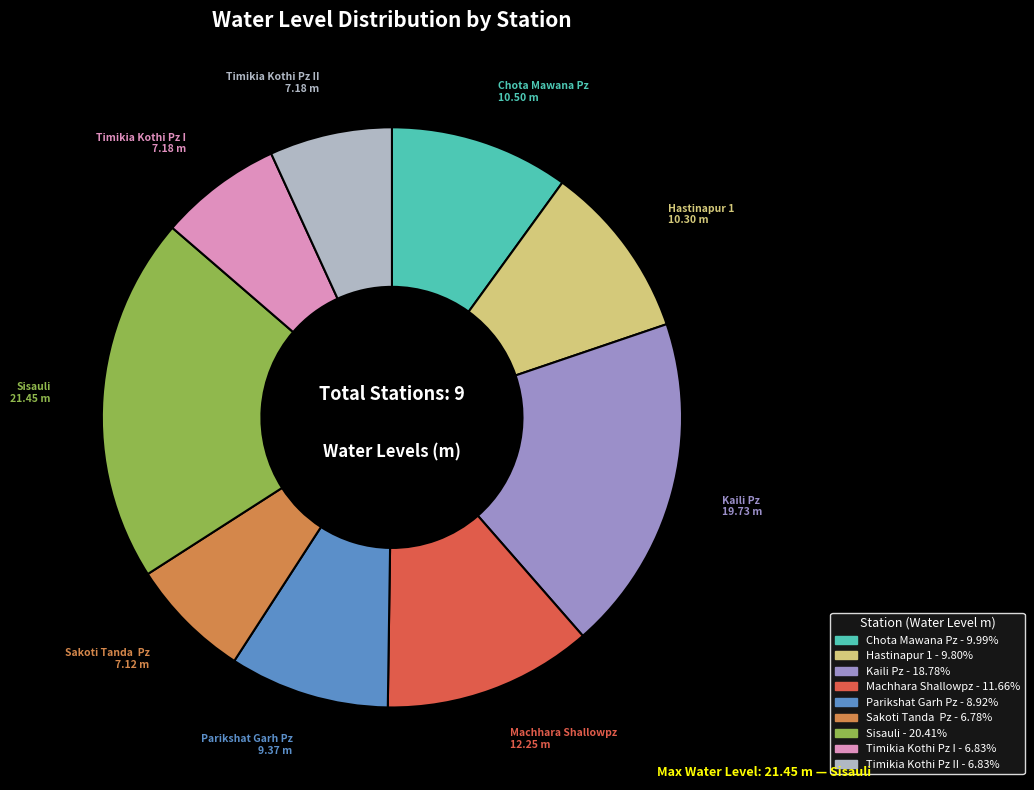

Is there a majority slice in this chart?

No